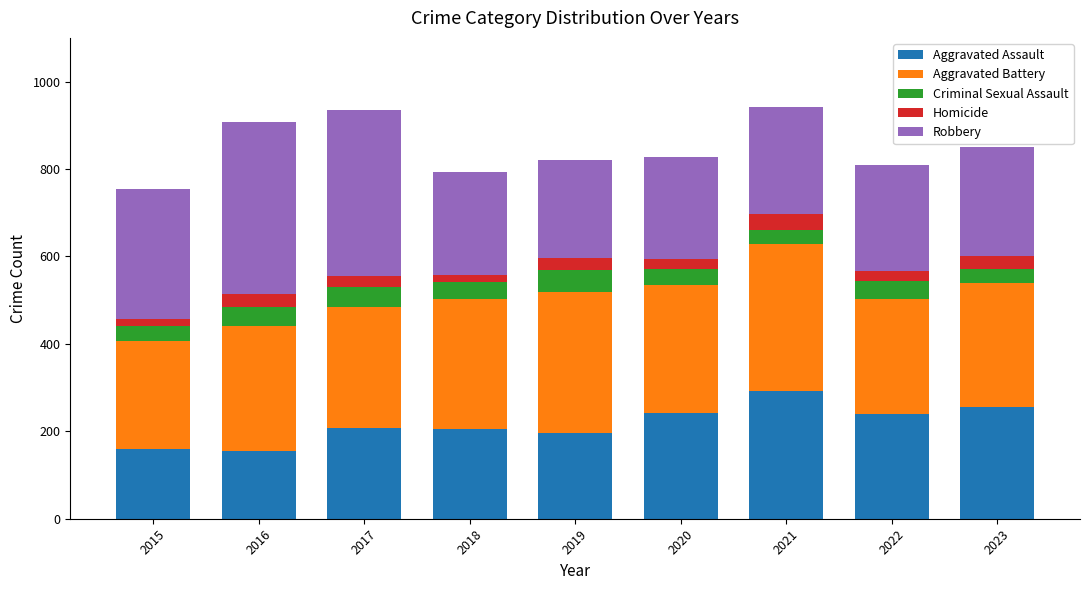

What is the minimum value for Aggravated Assault?

154